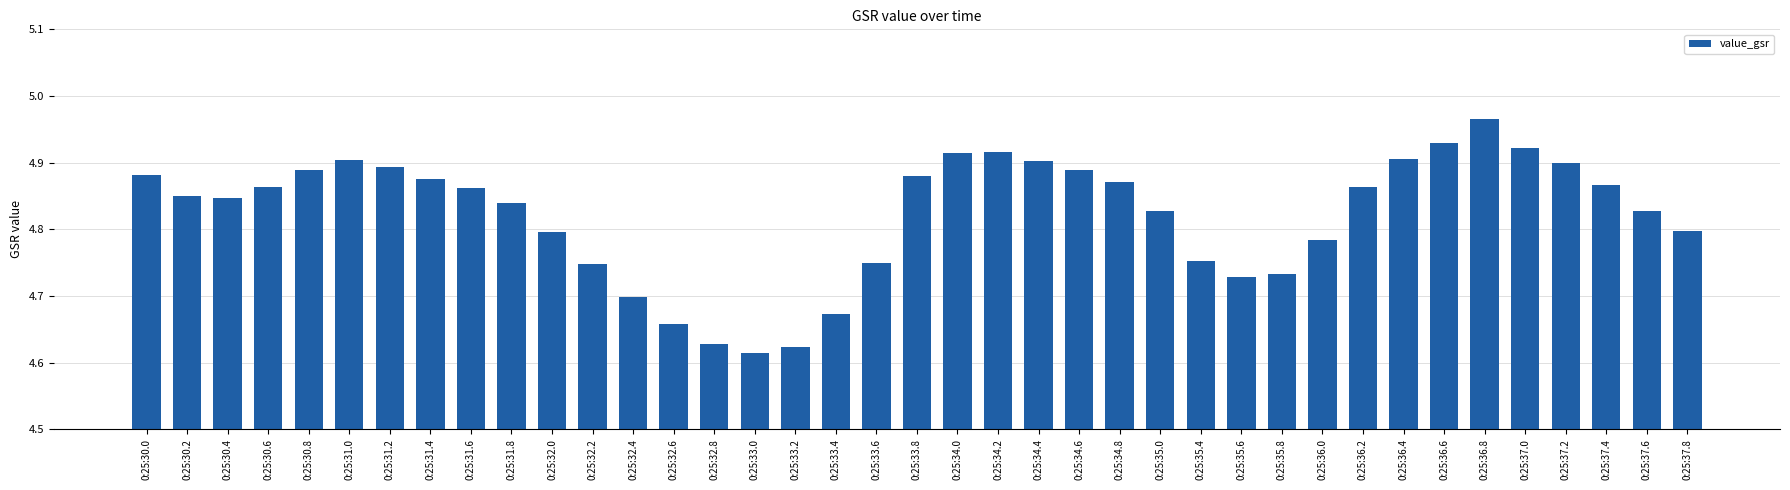

What is the sum of the values at 0:25:32.0 and 0:25:37.2?

9.7